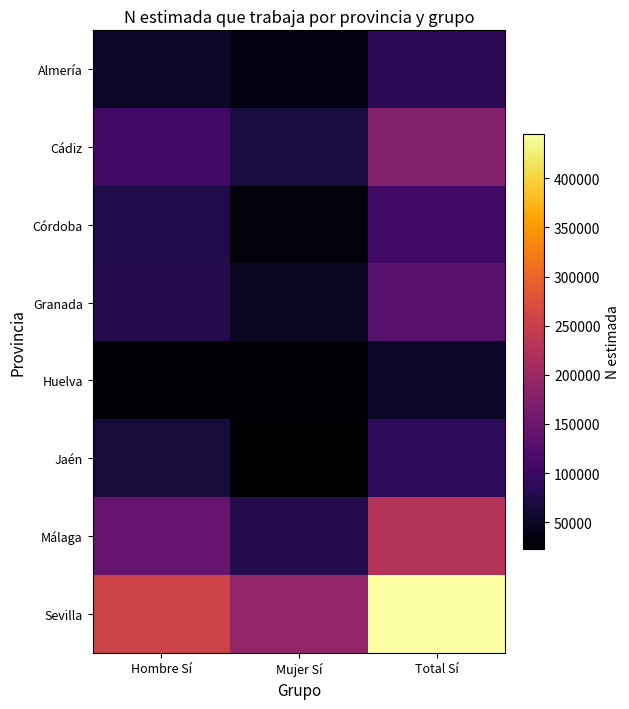

List the series in order of their peak value, lowest first.

Huelva, Almería, Jaén, Córdoba, Granada, Cádiz, Málaga, Sevilla